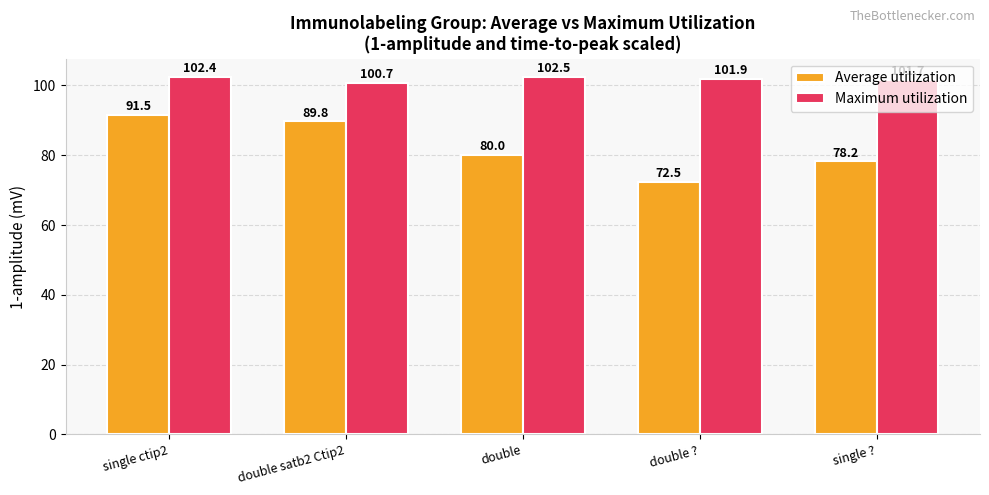

At which label does Average utilization reach its peak?

single ctip2